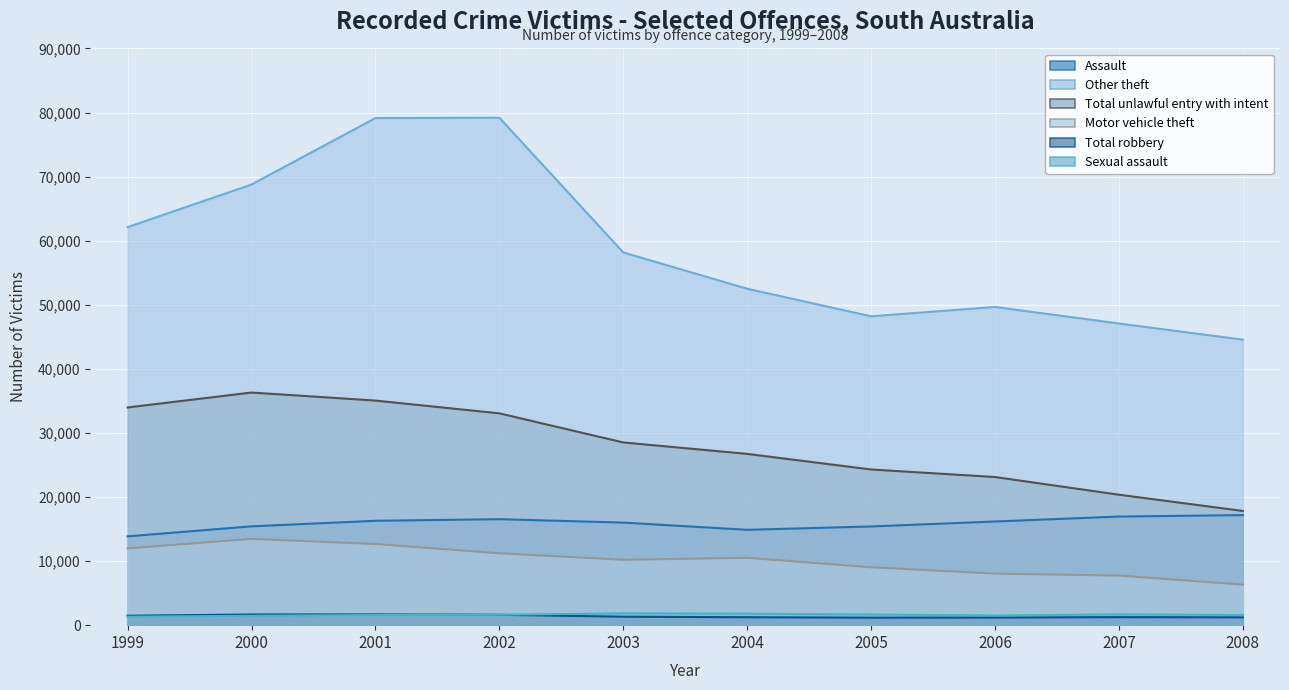

Reading left to right, list all the values displayed in this chart.

Assault: 13861	15423	16288	16540	16006	14880	15404	16179	16950	17178
Other theft: 62115	68767	79135	79185	58162	52500	48198	49657	47080	44556
Total unlawful entry with intent: 33974	36302	35048	33054	28513	26728	24295	23117	20357	17825
Motor vehicle theft: 11981	13464	12663	11214	10206	10511	9033	8043	7737	6325
Total robbery: 1474	1668	1681	1623	1321	1239	1171	1187	1254	1218
Sexual assault: 1320	1464	1578	1625	1852	1793	1655	1517	1677	1583